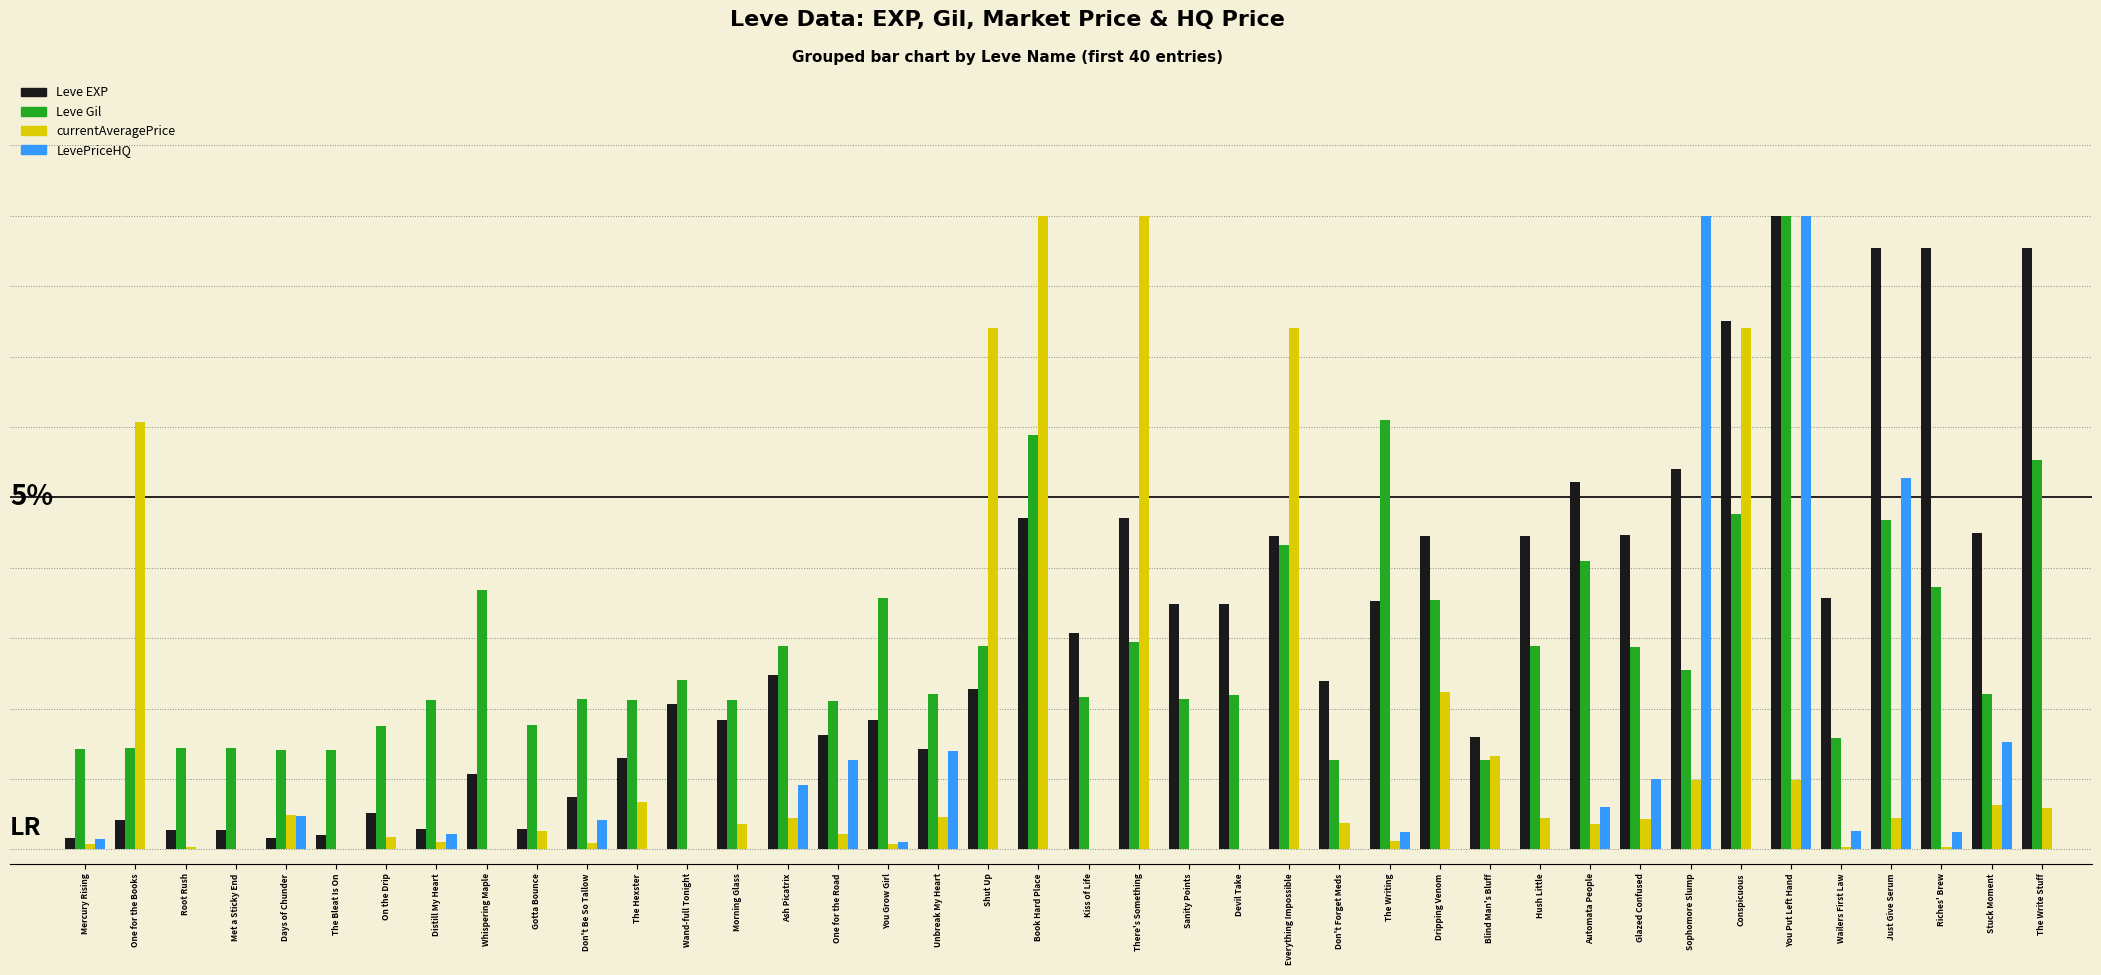

Which category has the highest value across all series?

You Put Left Hand